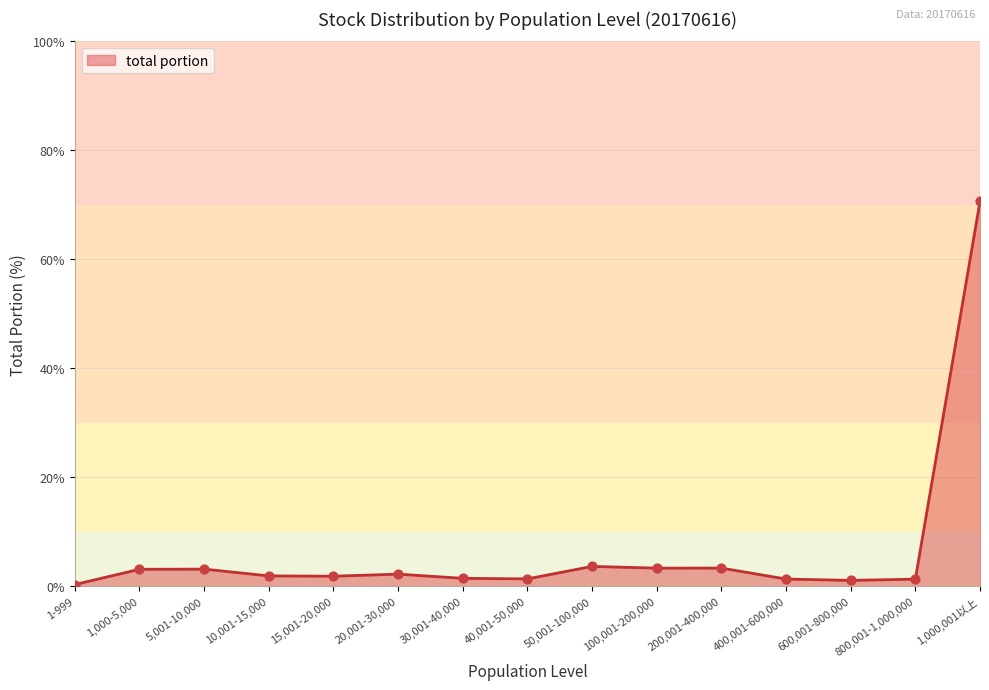

True or false: the data shows 3.1 at 1,000-5,000.

True